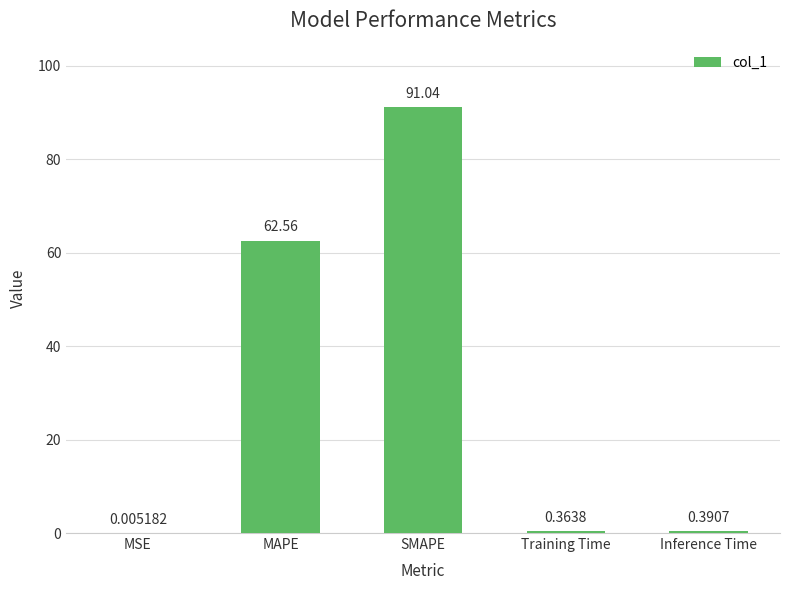

How many series are shown in this chart?

1